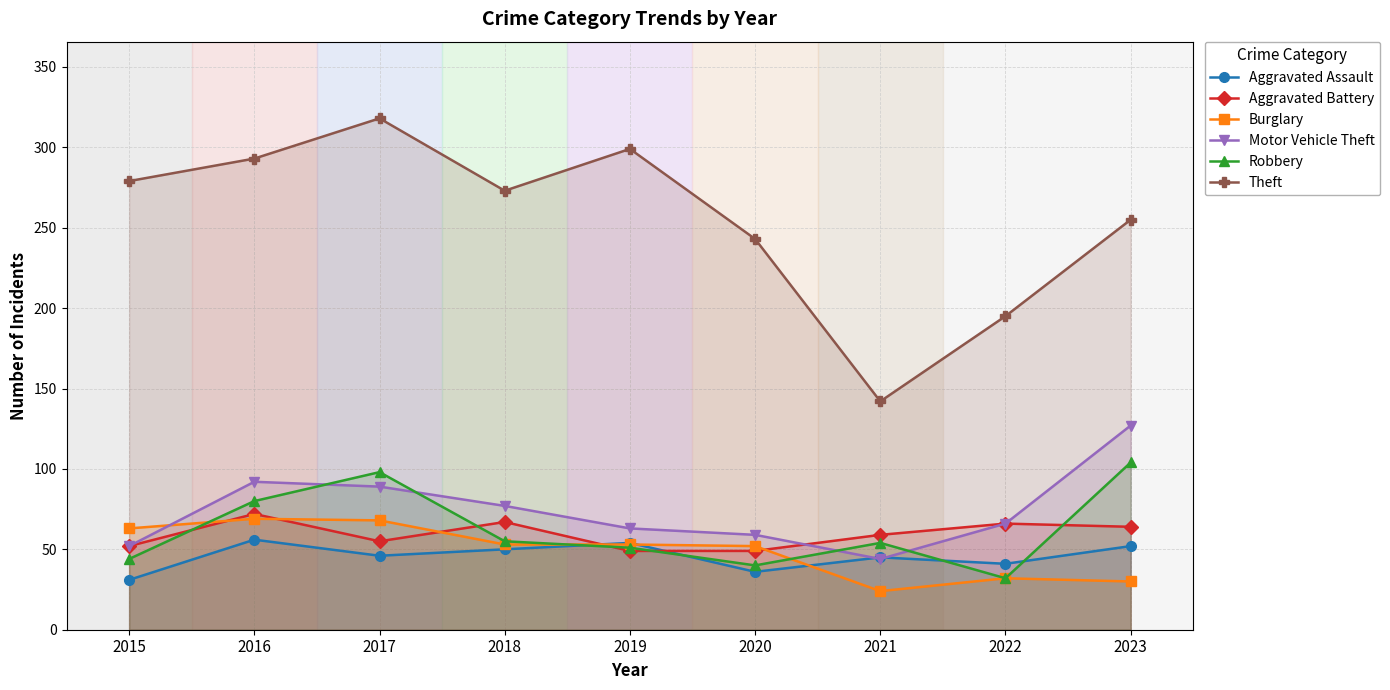

How many interior local valleys does the Robbery series have?

2